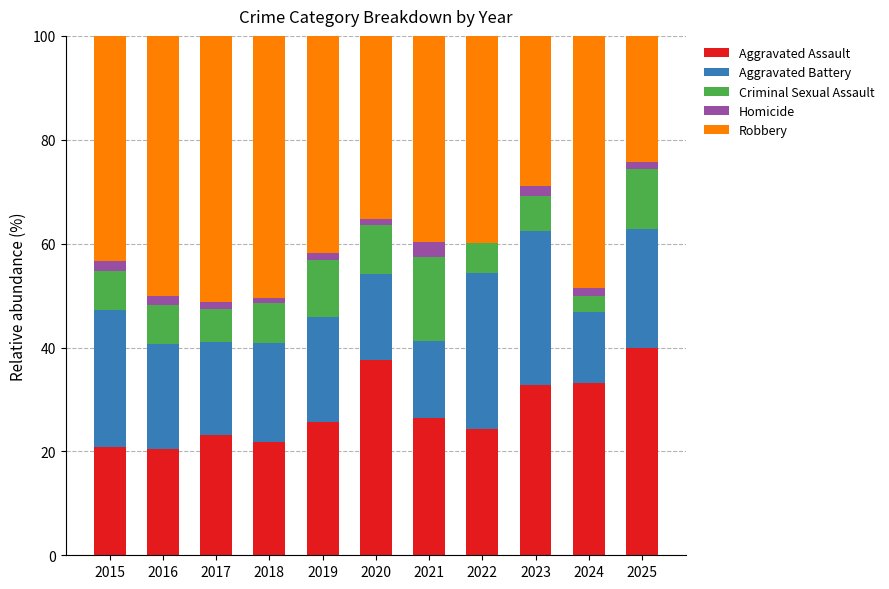

True or false: Aggravated Assault has a value of 33.1 at 2024.

True